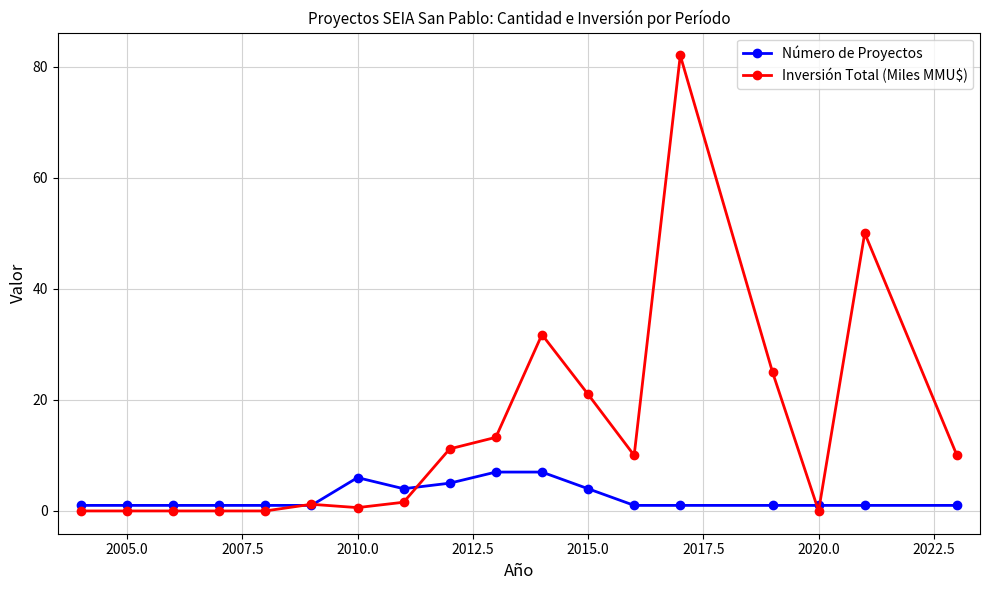

True or false: Inversión Total (Miles MMU$) has more than 0 points higher than both neighbors.

True